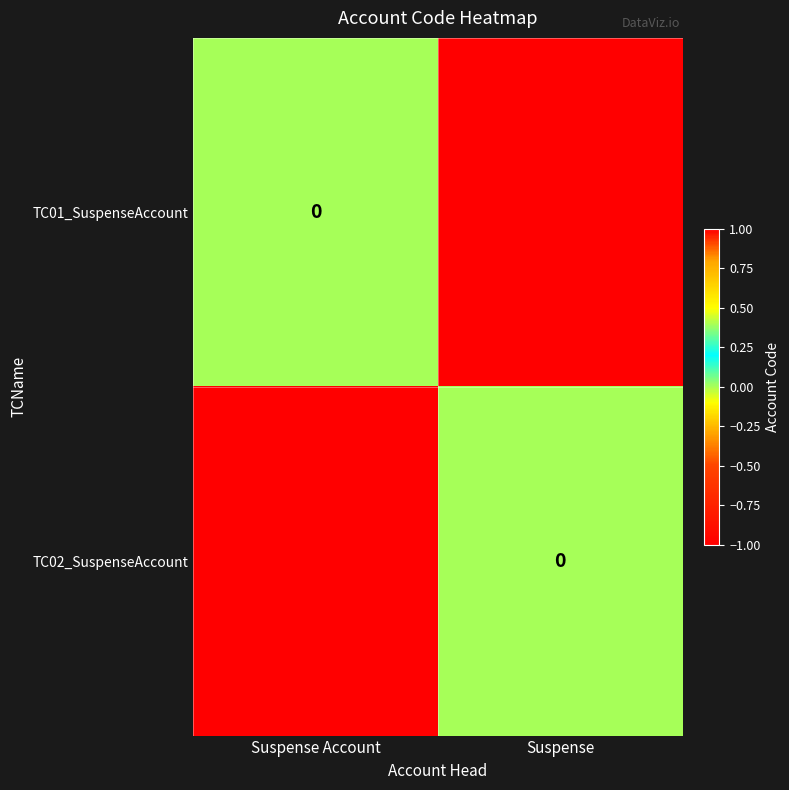

What is the sum of all TC01_SuspenseAccount values?

-1